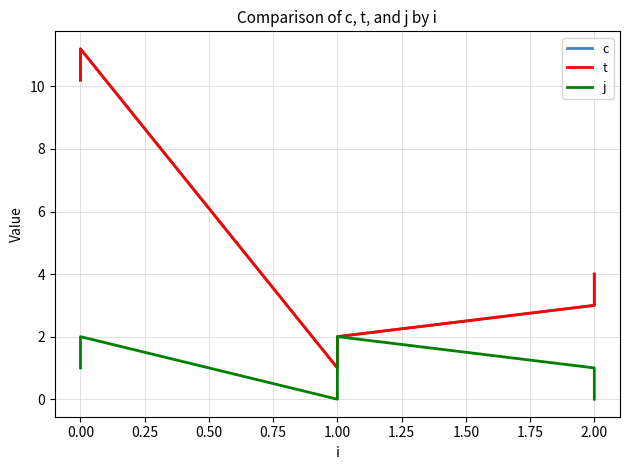

How many interior local valleys does the t series have?

1